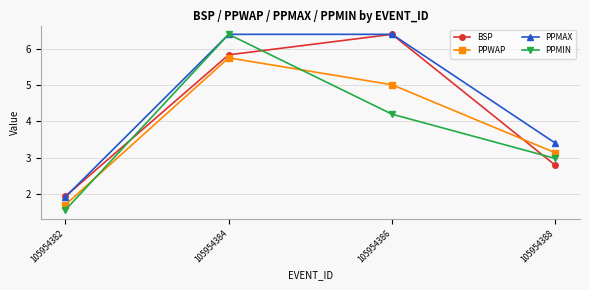

What is the value of the PPMAX point at the 3rd from the left?

6.4